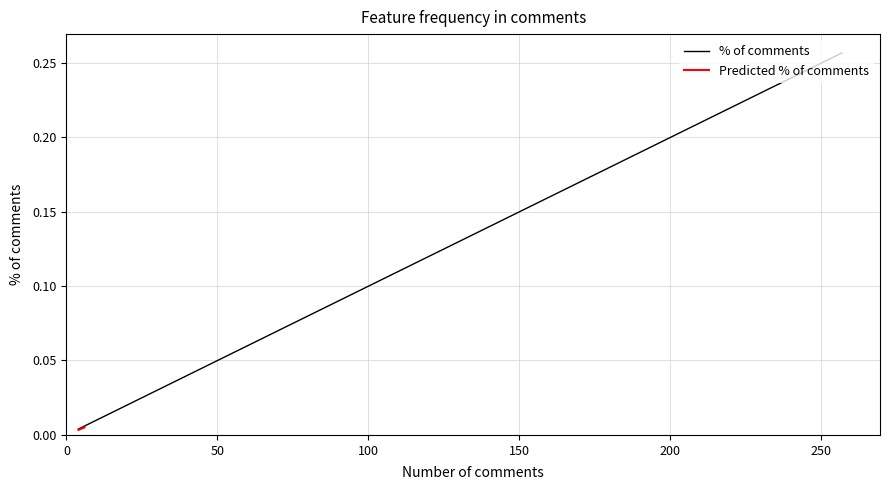

Is it true that the value at normally is 0.0?

True